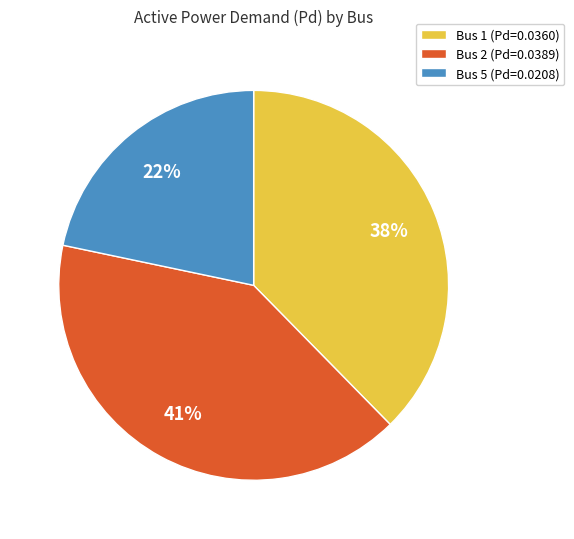

To the nearest percent, what is the average slice percentage?

33%